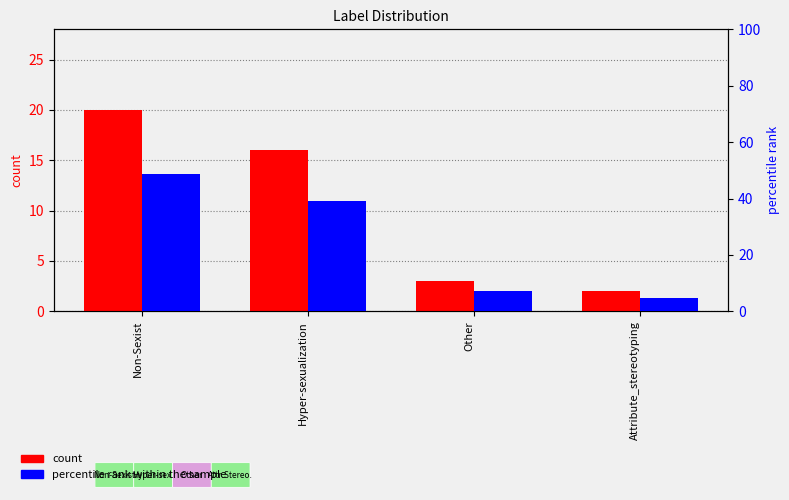

What is the highest value of the count series?

20.0